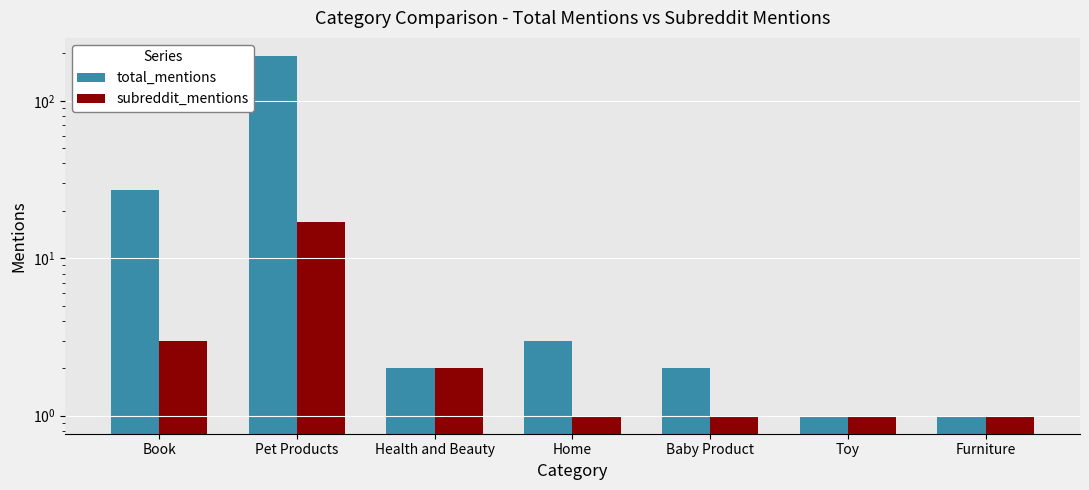

What is the total value across all series at Book?

30